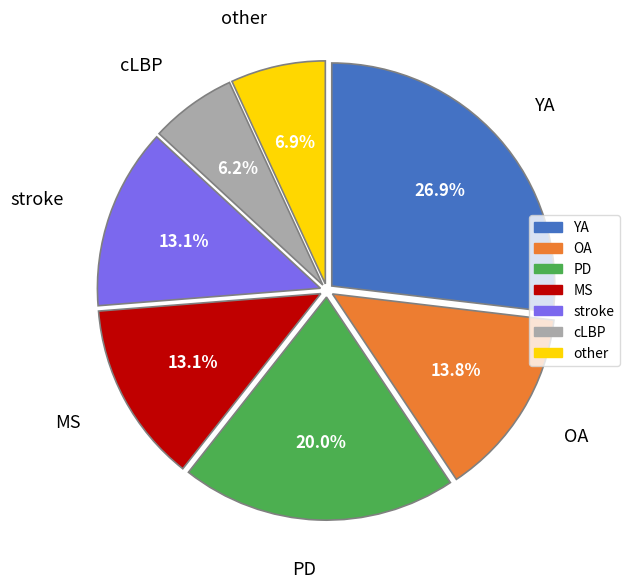

What percentage is NOT represented by MS?

86.9%